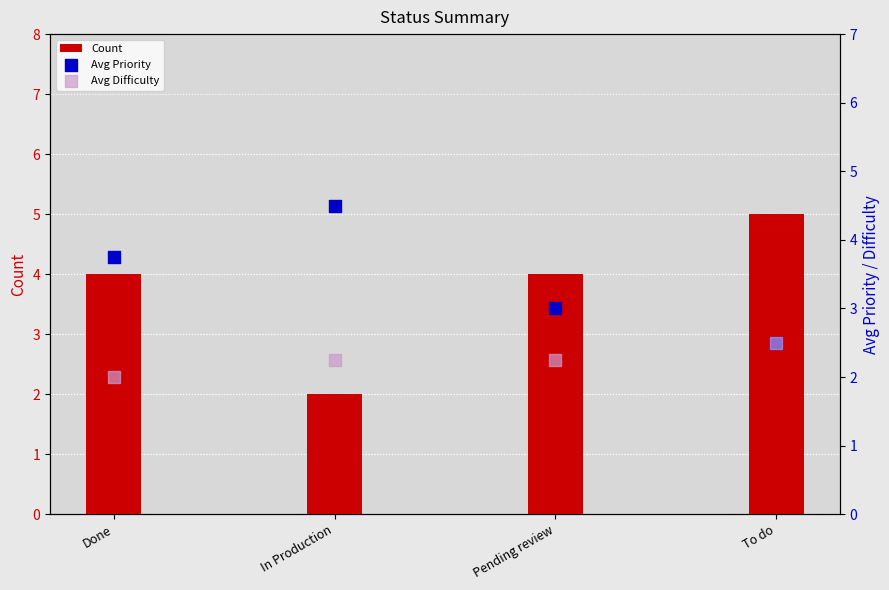

At how many categories does at least one series exceed 4?

2